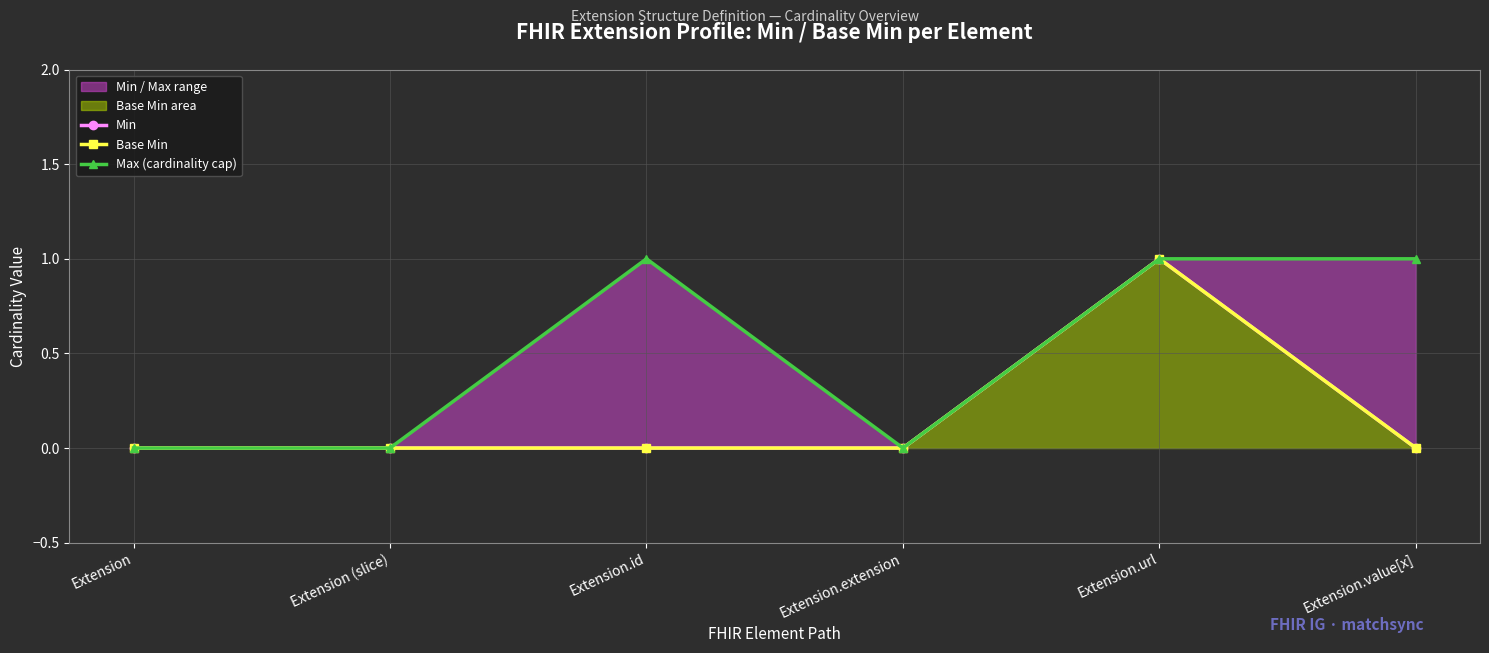

What is the approximate value of Max (cardinality cap) at Extension.value[x]?

1